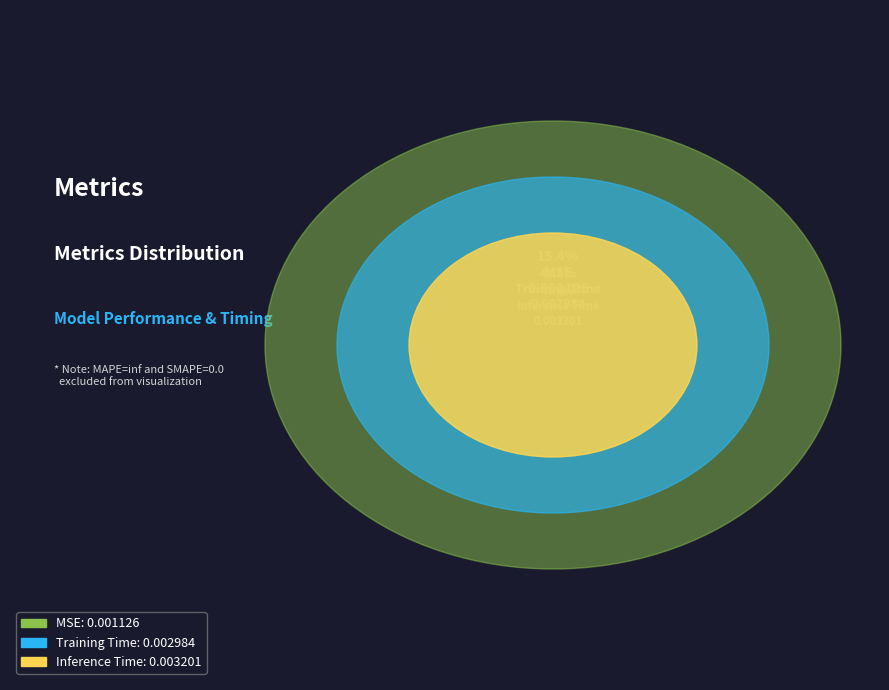

True or false: Training Time accounts for 41% of the total.

True